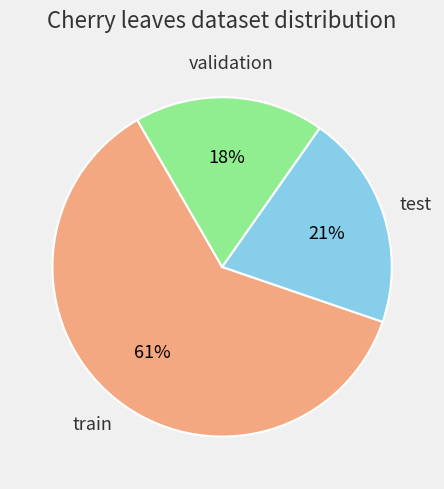

To the nearest percent, what is the difference between the largest and smallest slice percentages?

43%